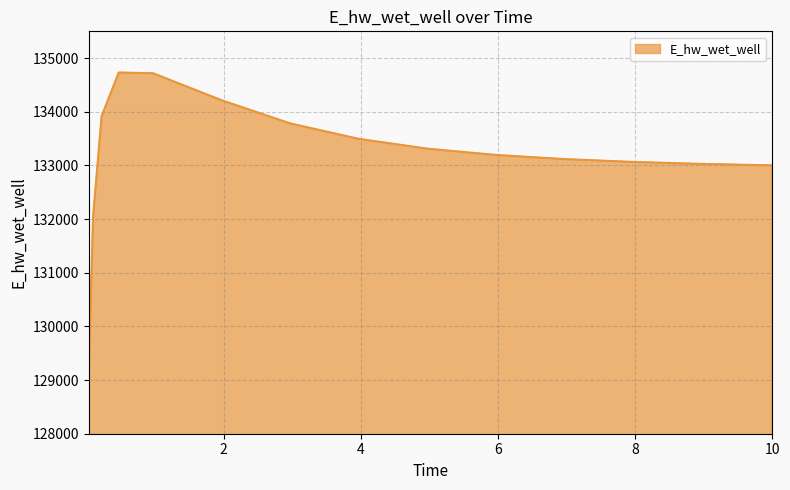

What is the difference between the maximum and minimum values?

5623.4